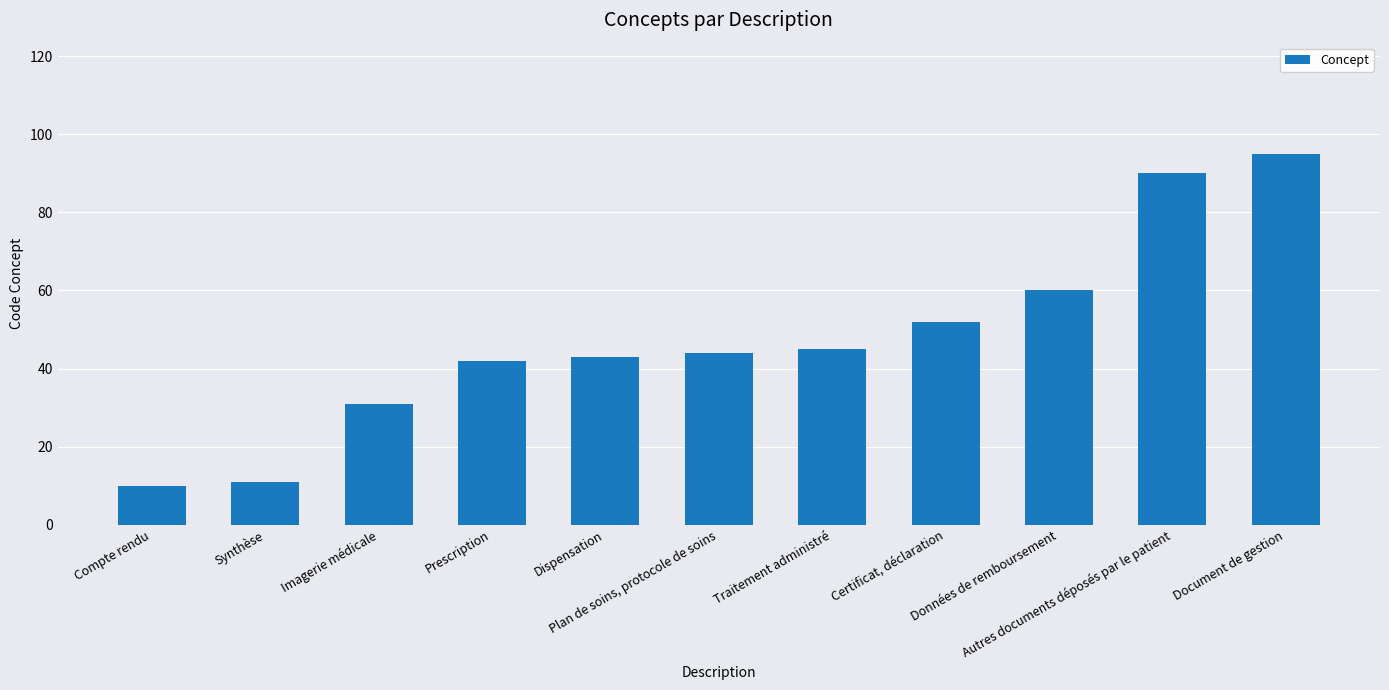

What is the sum of all values?

523